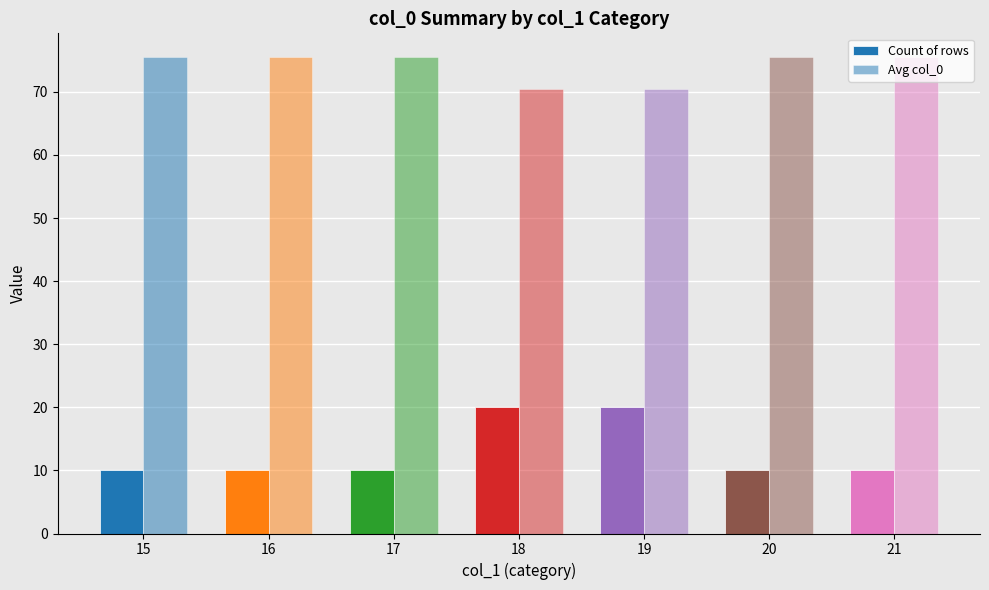

Does the chart contain any negative values?

No